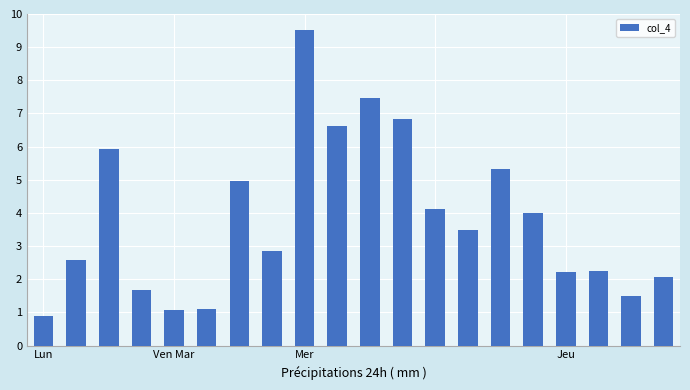

What is the difference between the maximum and minimum values?

8.6